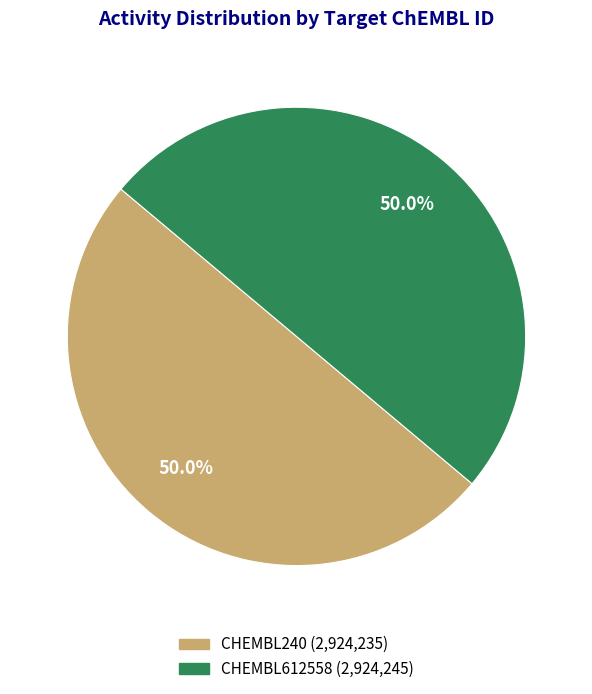

The CHEMBL612558 slice represents 50% of the pie. True or false?

True